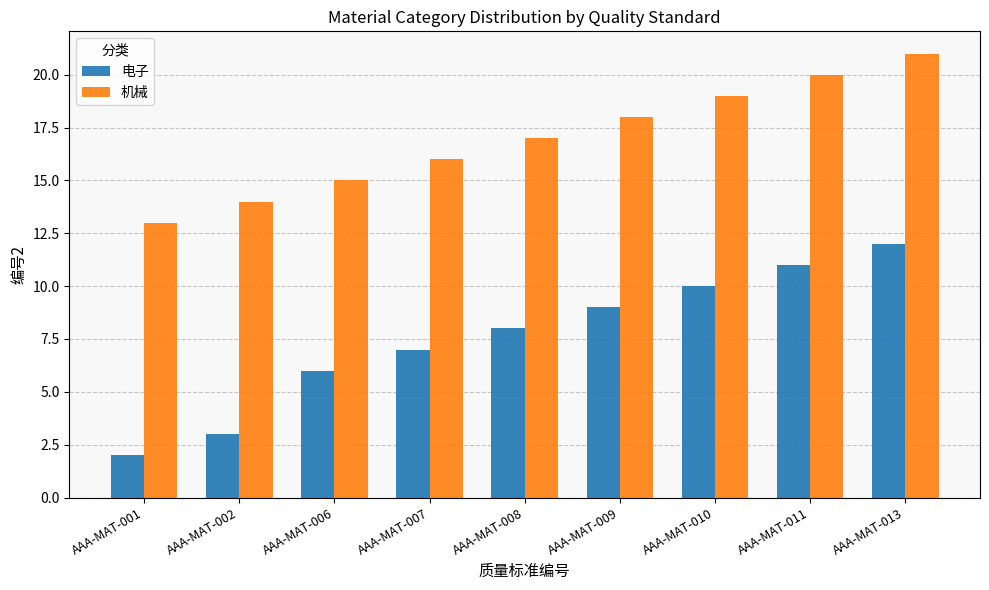

How many categories are shown in the chart?

9